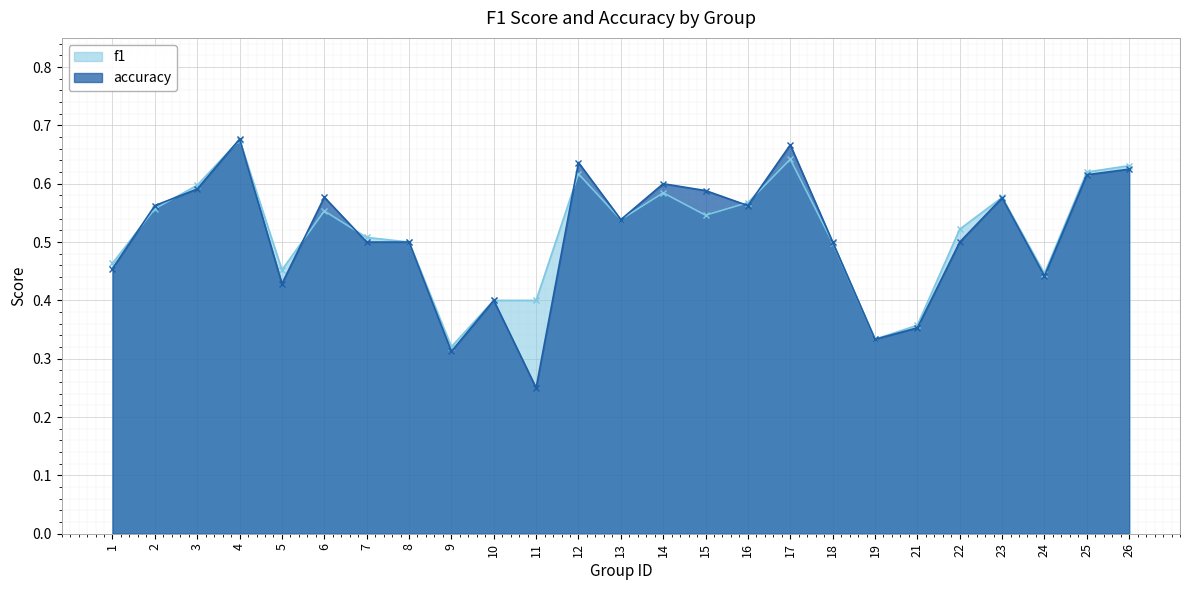

How many lines are shown in the chart?

2